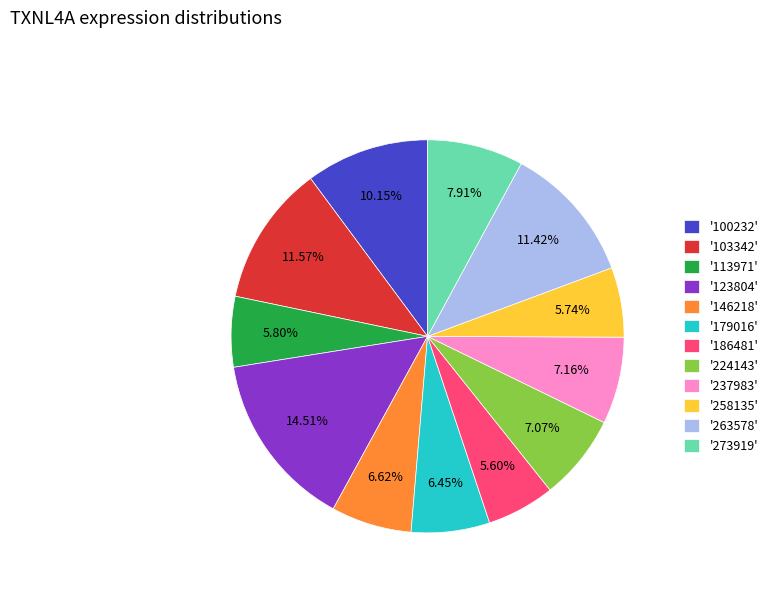

Is there a majority slice in this chart?

No